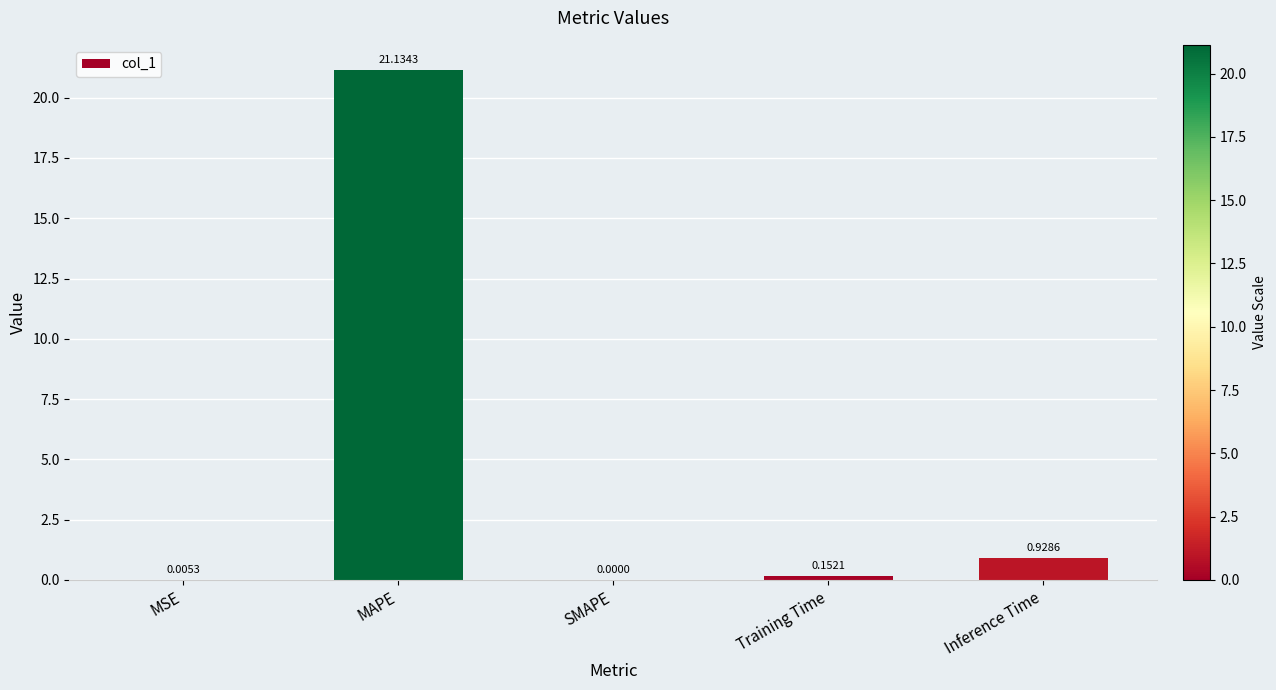

What is the sum of all values?

22.2